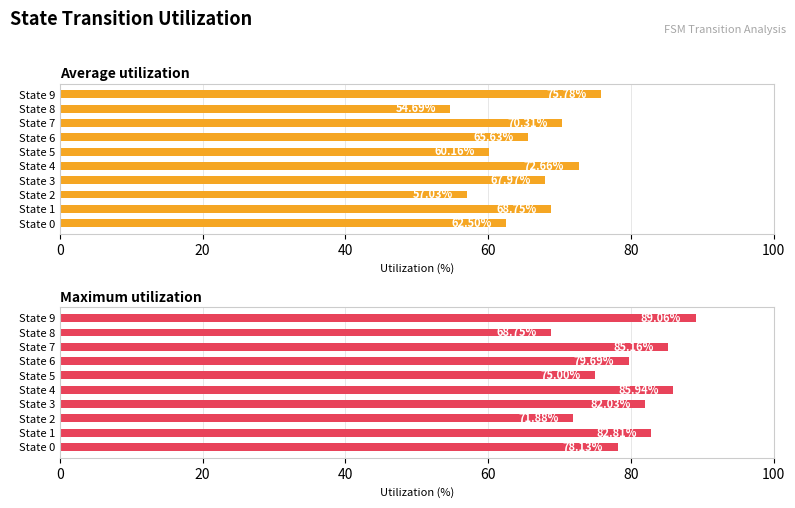

How many groups of bars are there?

10